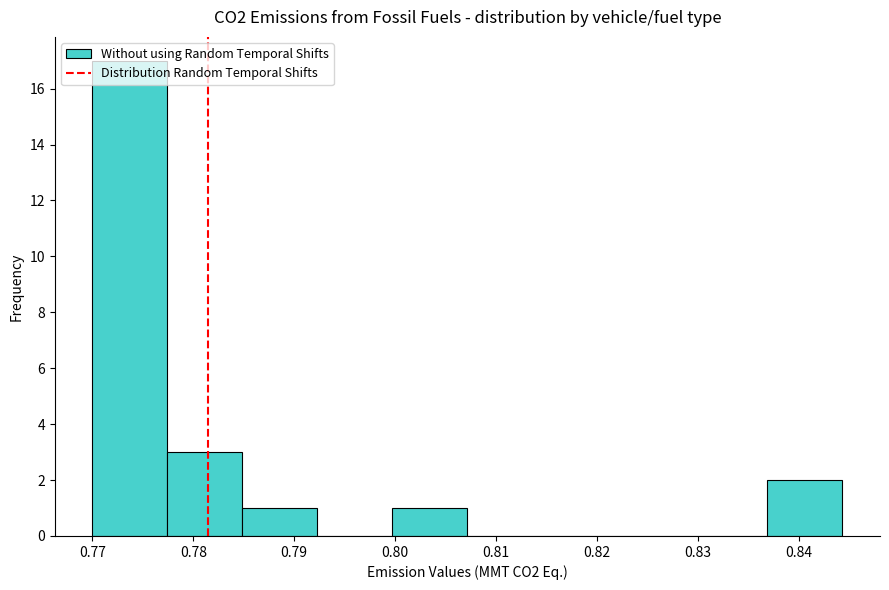

Which range on the x-axis has the tallest bar?

0.770 to 0.777